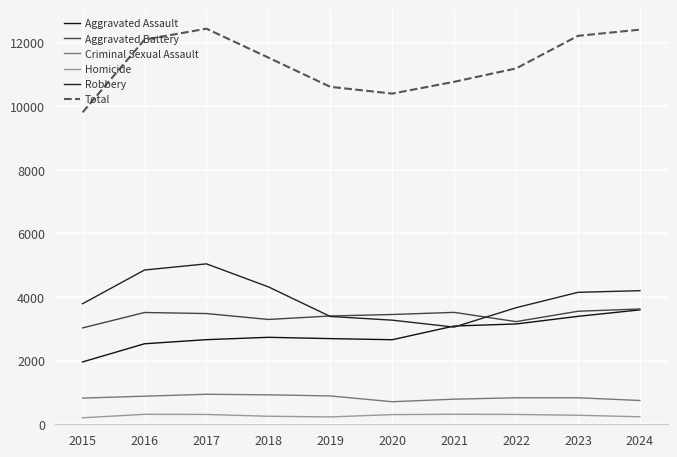

Does the chart display data point markers on the line(s)?

No